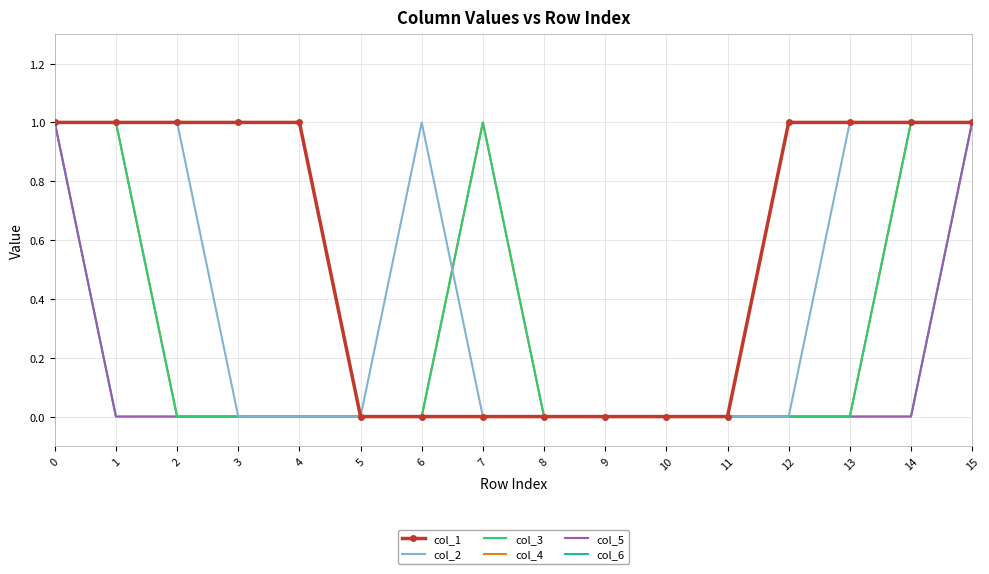

True or false: col_3 and col_5 intersect in this chart.

False